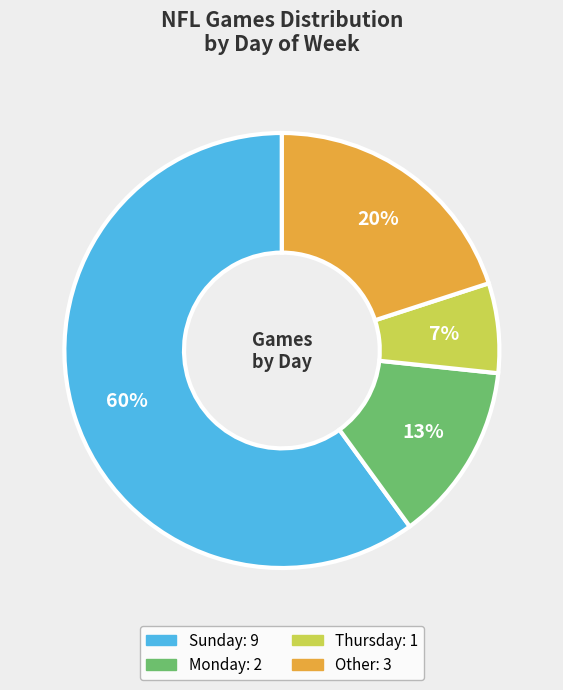

To the nearest percent, what is the difference between the largest and smallest slice percentages?

53%